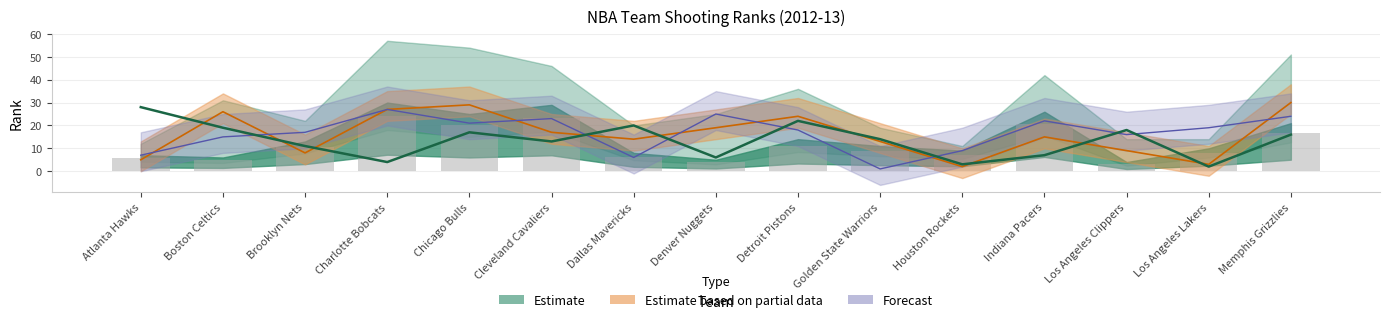

Is it true that FG3M_RANK equals 3.4 at Houston Rockets?

False